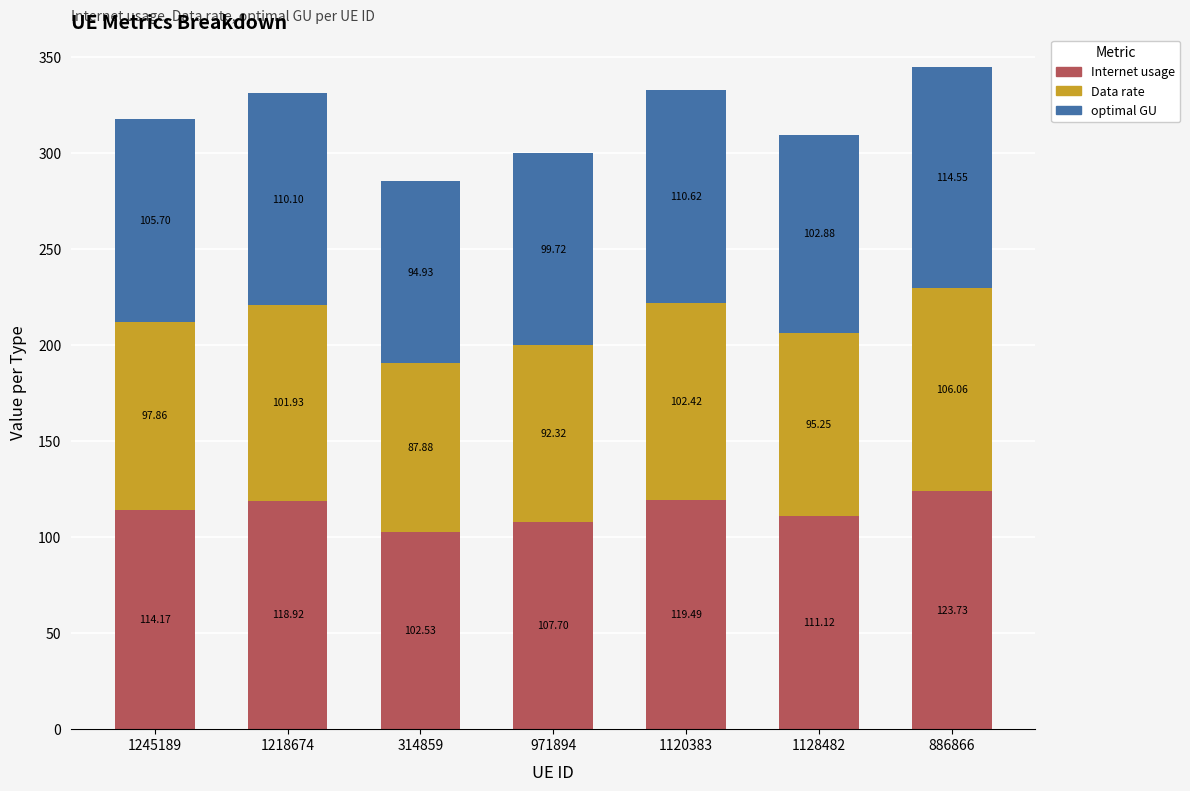

What is the total value across all series at 1120383?

332.5